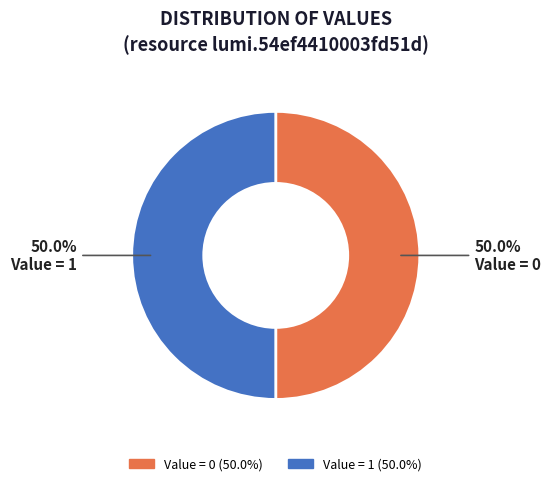

How many segments does this pie chart have?

2